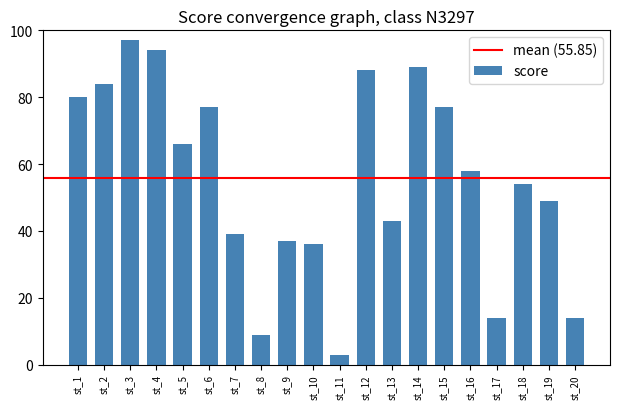

Is it true that the value at st_8 is 9?

True